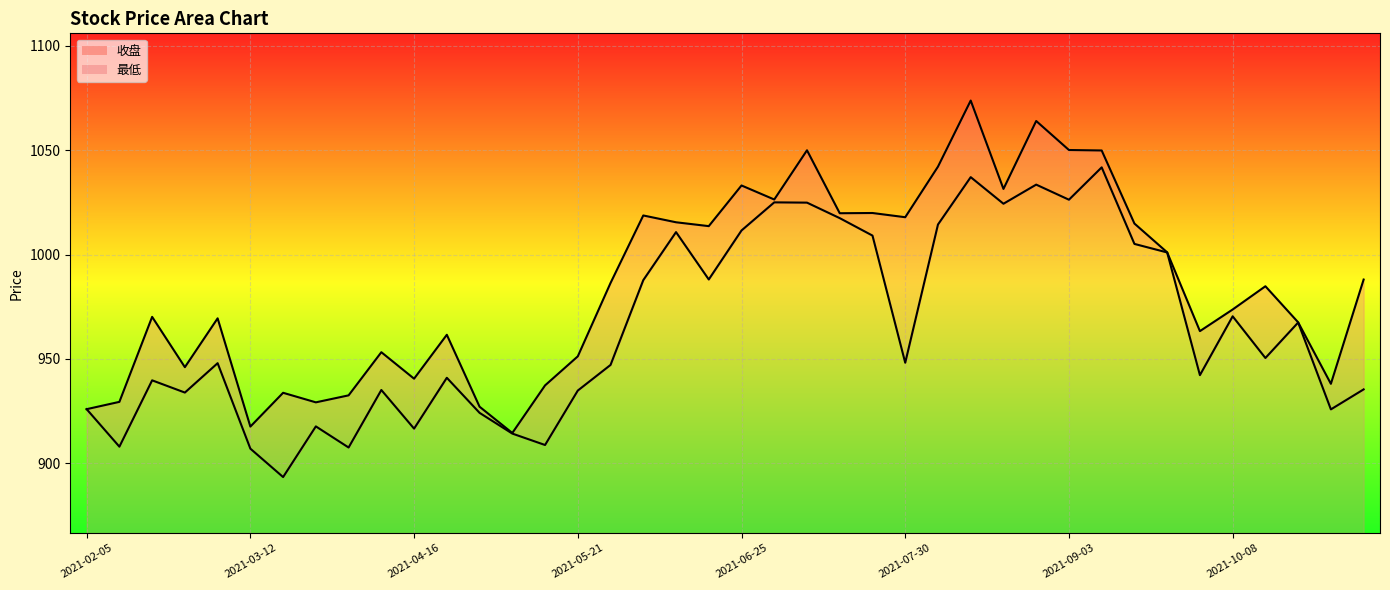

What is the spread (max minus min) of values at 2021-07-02?

1.4